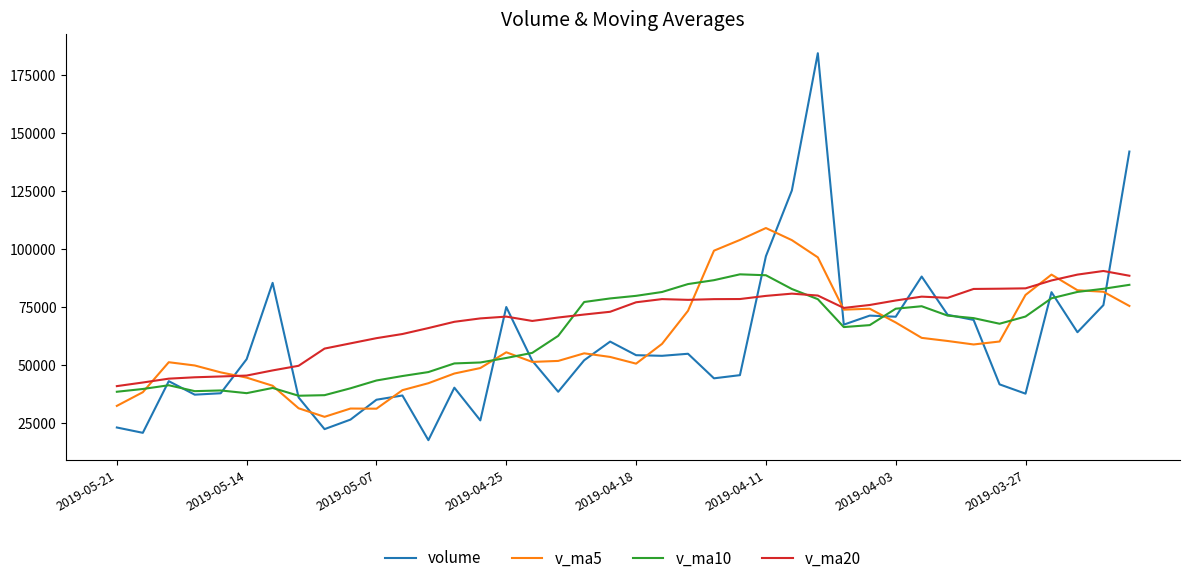

Which series has the widest spread of values?

volume